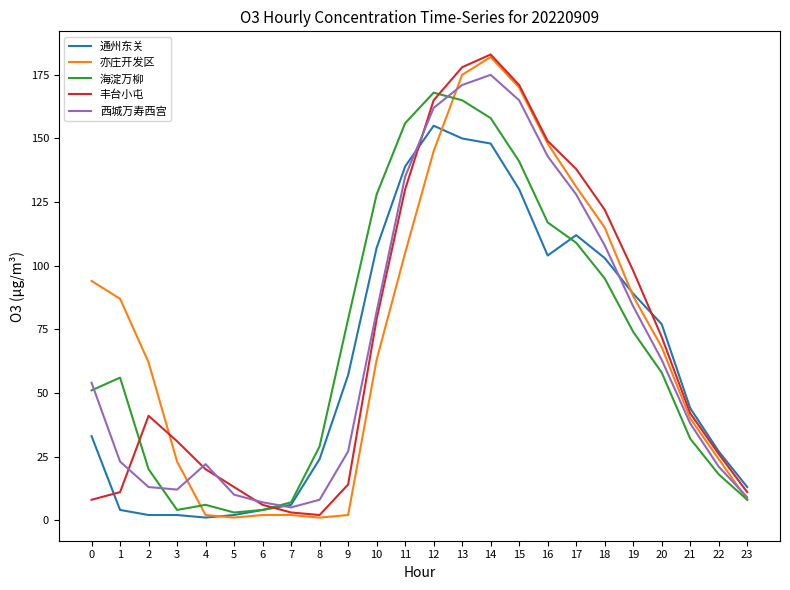

What is the maximum value shown in the chart?

183